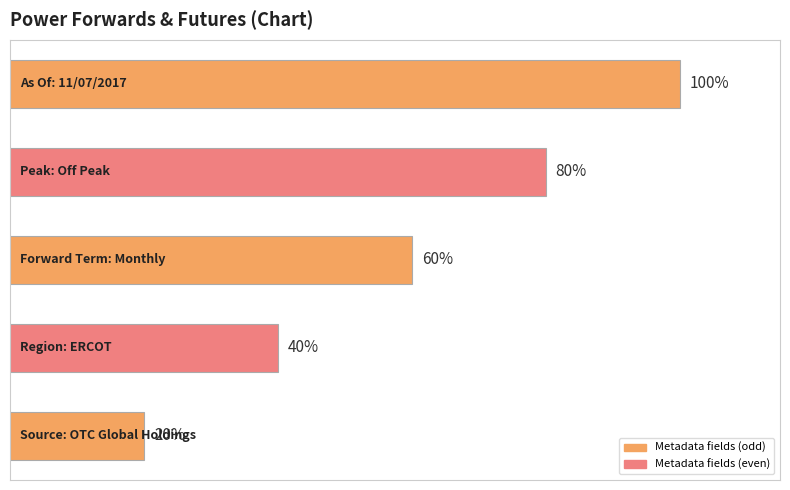

Rank the categories by value from lowest to highest.

0, 1, 2, 3, 4